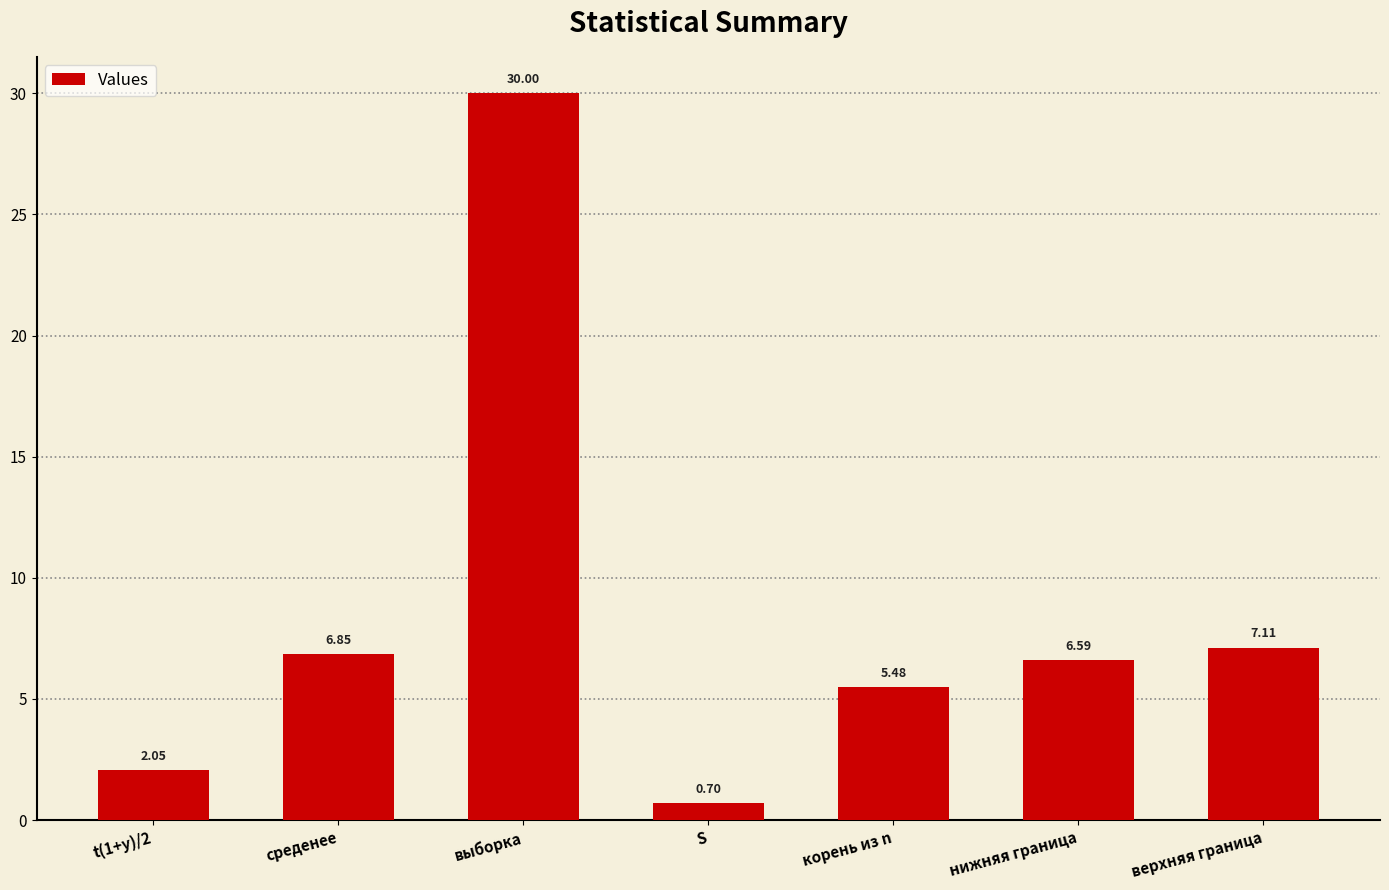

Which label corresponds to the largest value in the chart?

выборка